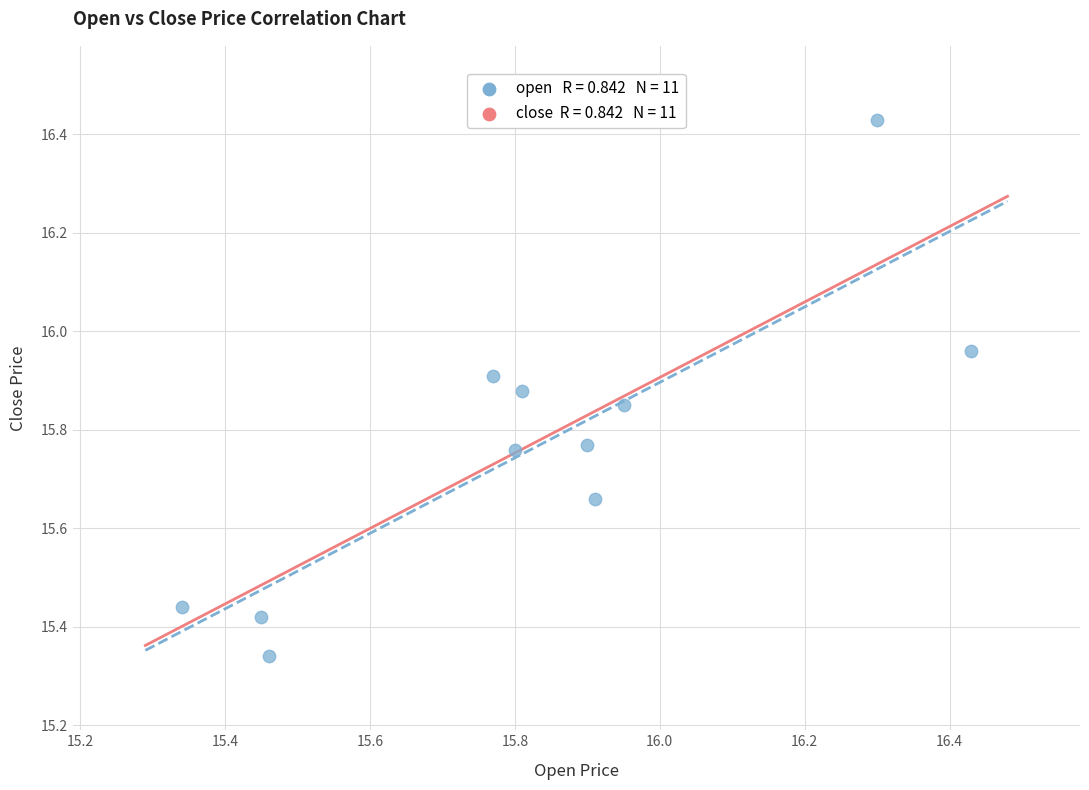

What is the range of X values (max minus min)?

1.1